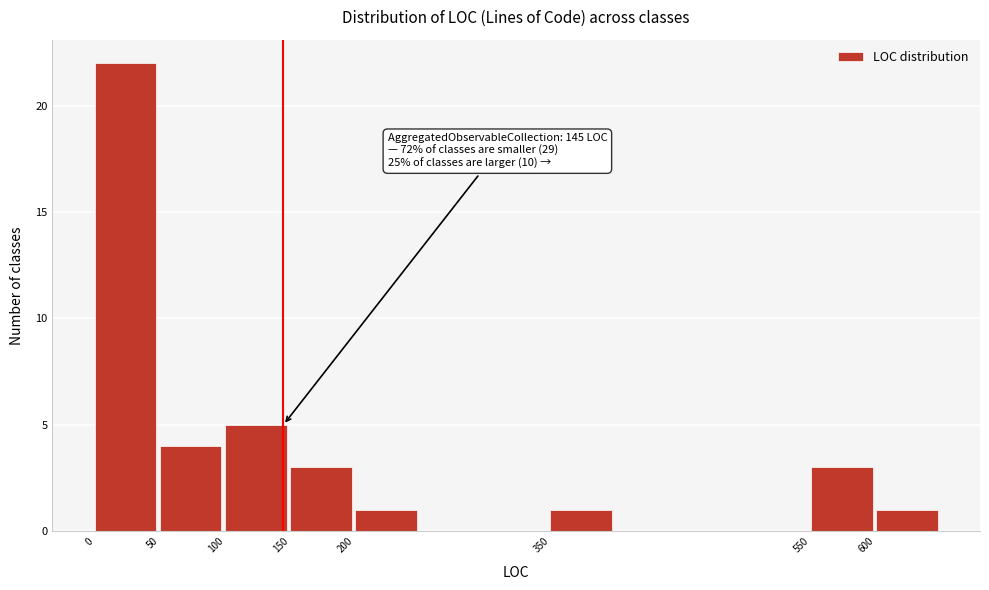

Which range on the x-axis has the tallest bar?

0 to 50